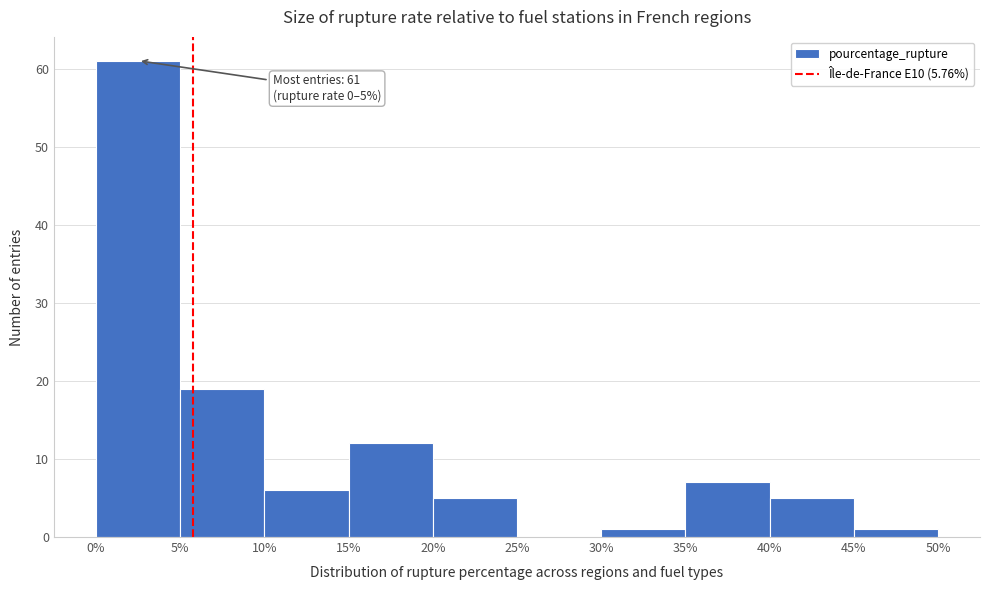

Which range on the x-axis has the tallest bar?

0% to 5%